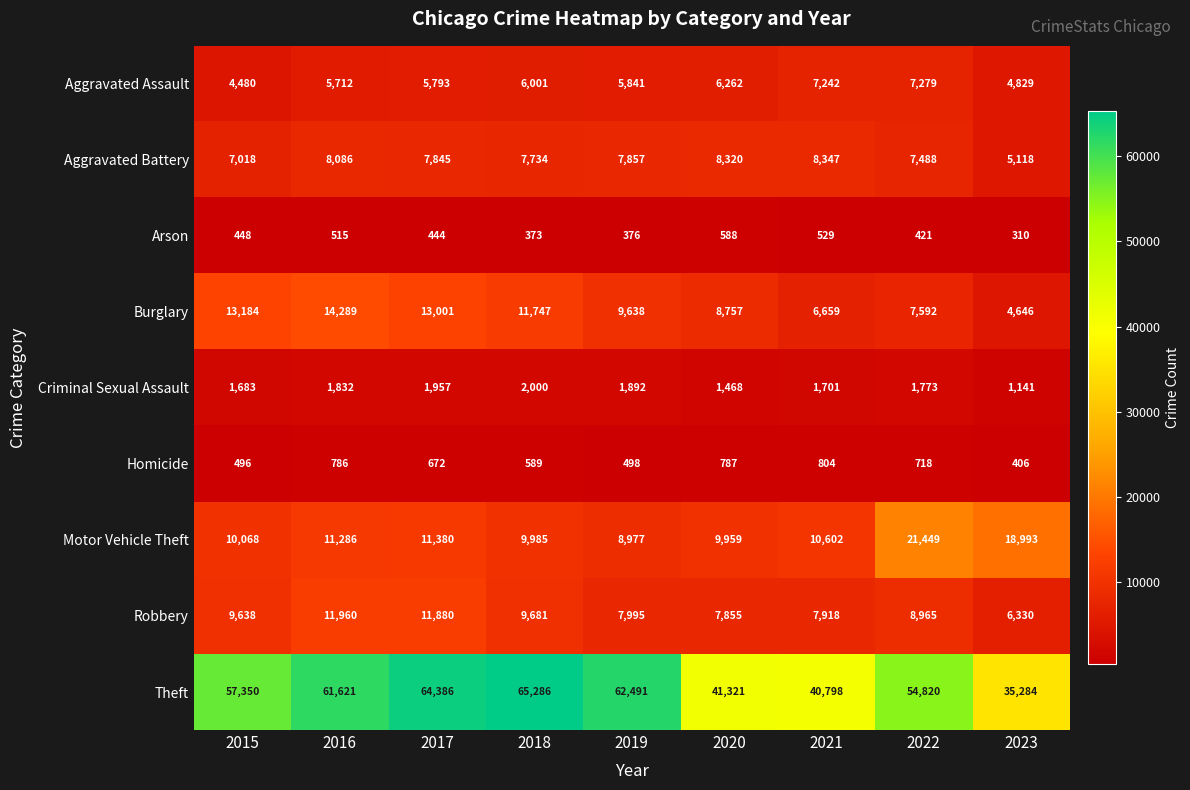

How many distinct data groups are displayed?

9